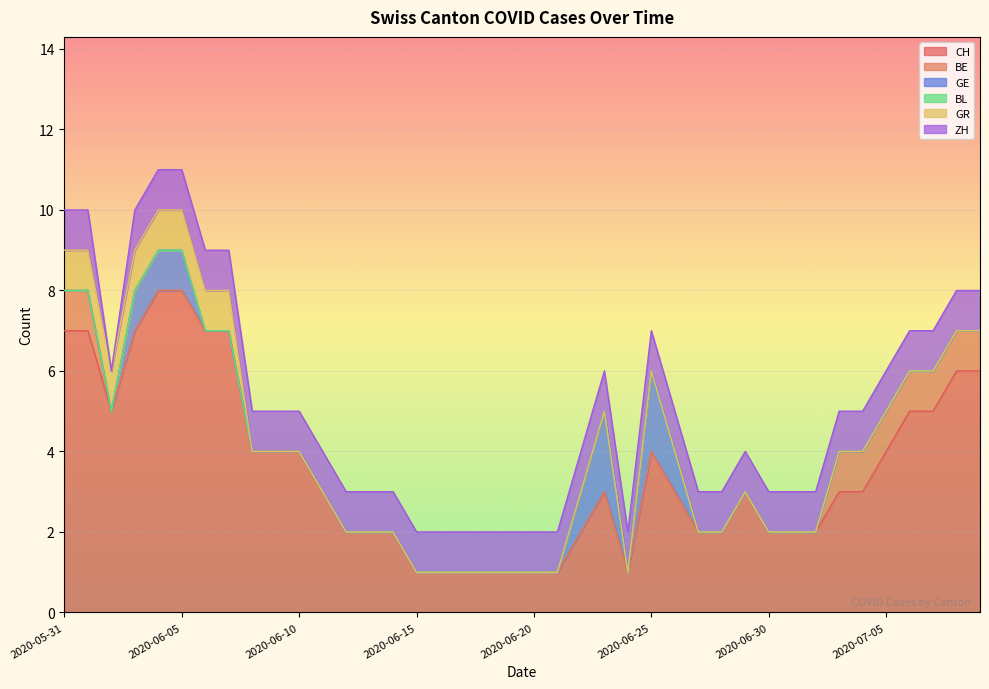

Is it true that BE equals -1 at 2020-06-06?

False